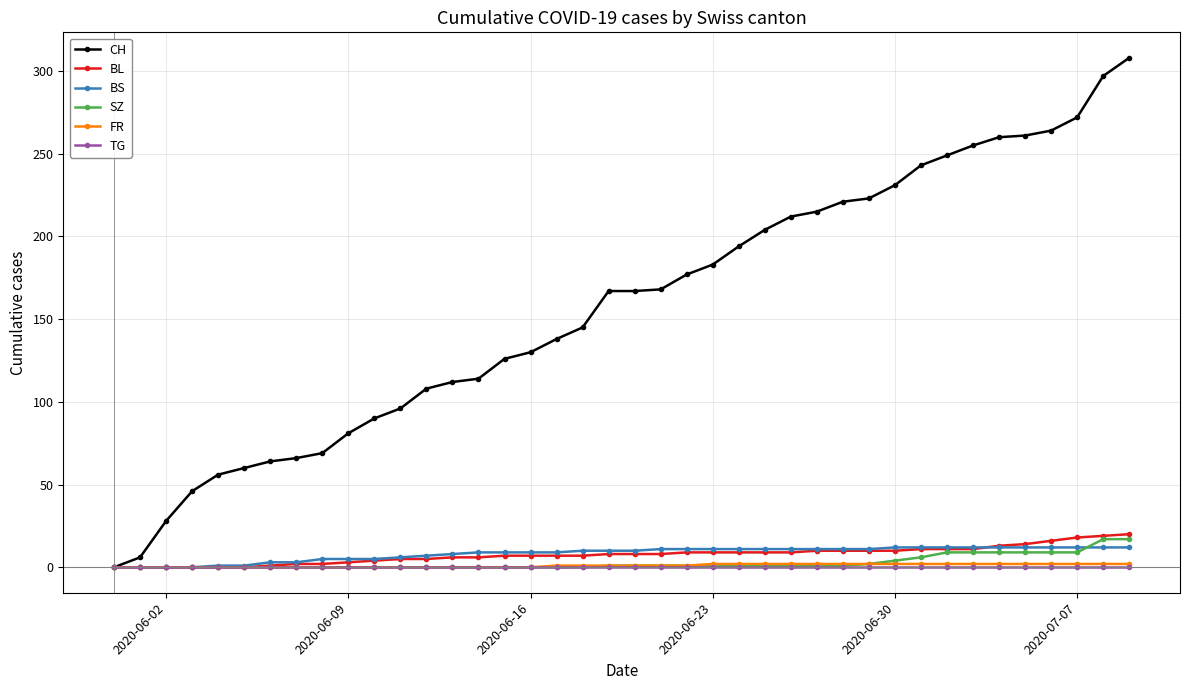

What is the greatest value displayed?

308